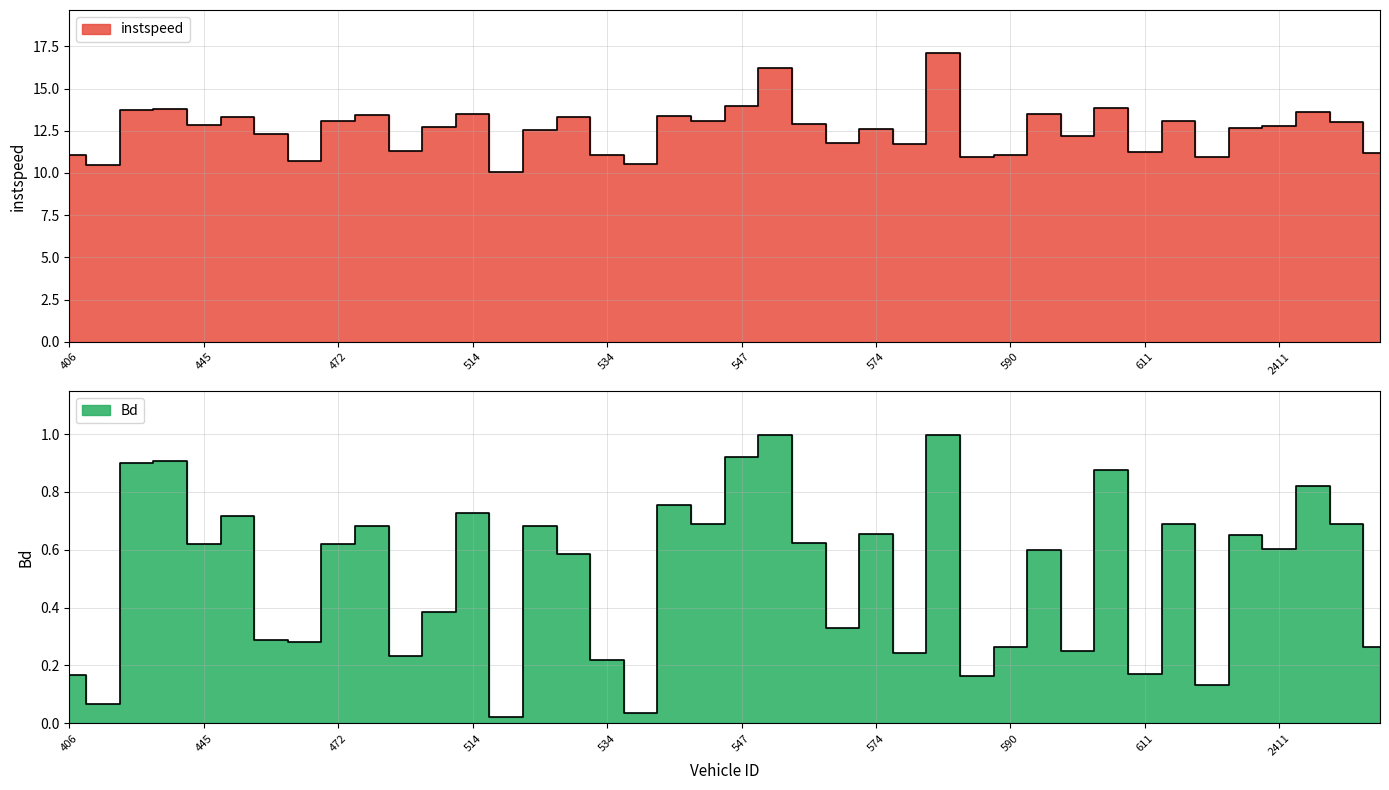

The Bd series shows 0.6 at 599.0. True or false?

True